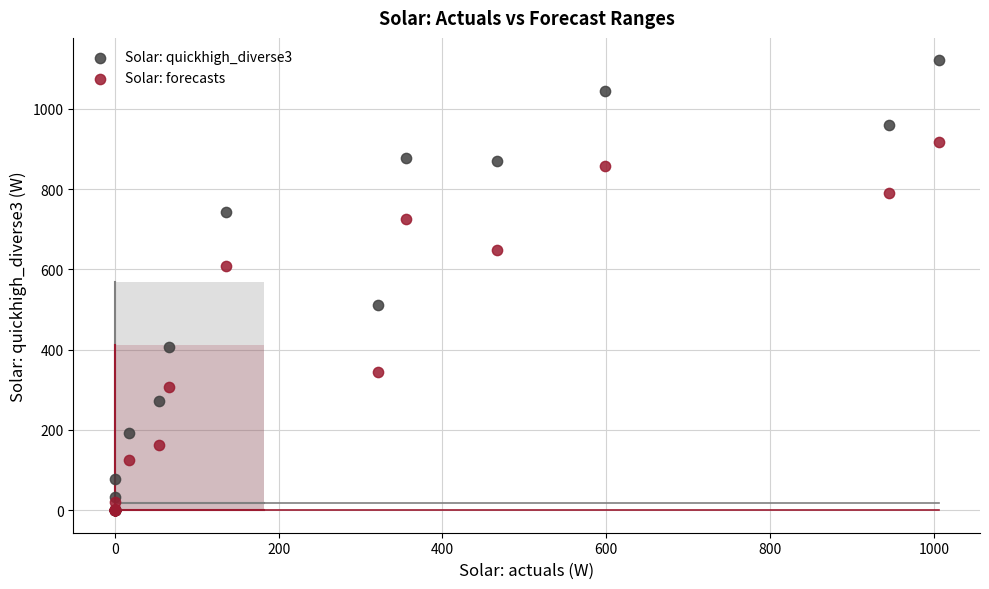

Which series reaches the maximum Y coordinate?

Solar: quickhigh_diverse3